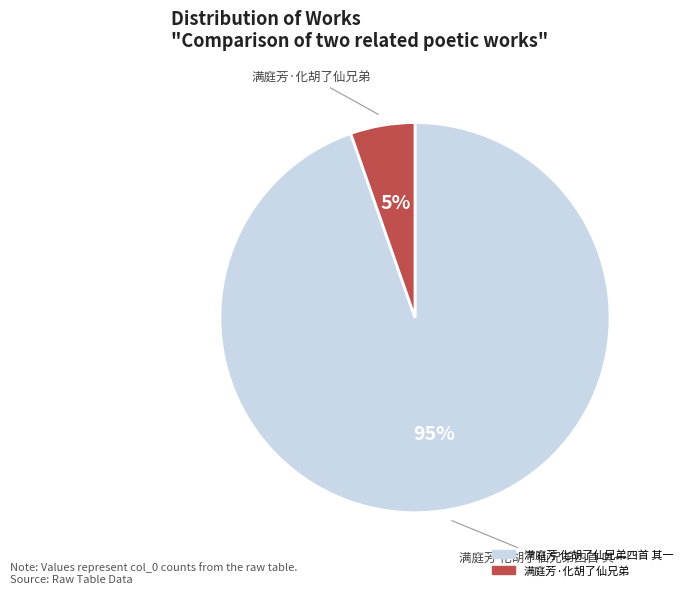

To the nearest percent, what is the average slice percentage?

50%